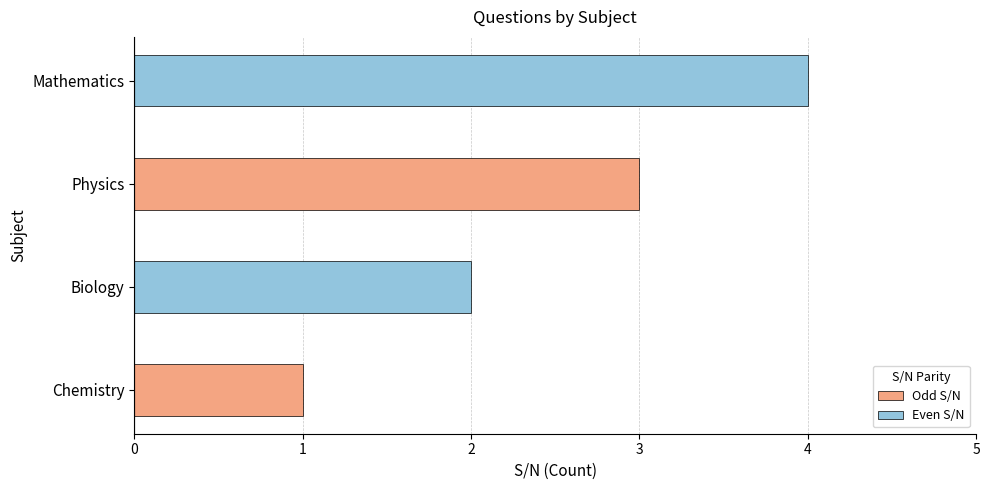

What is the difference between the maximum and minimum values?

3